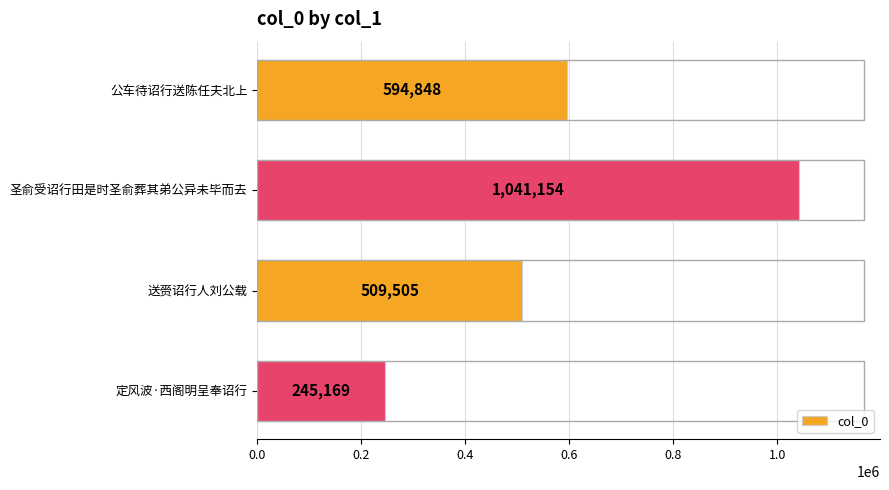

How many distinct data groups are displayed?

1